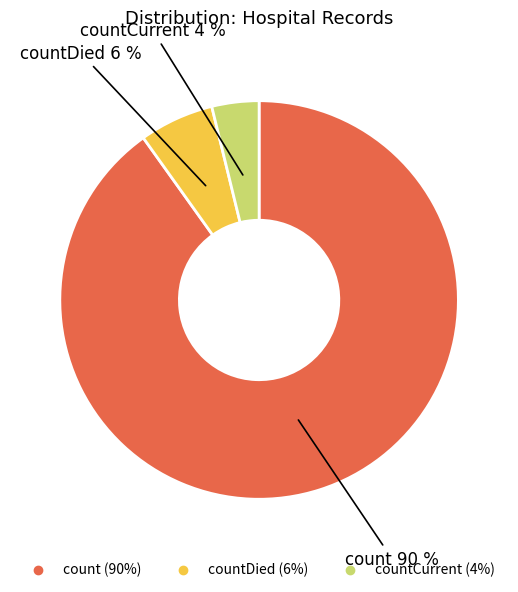

To the nearest percent, what is the difference between the largest and smallest slice percentages?

86%